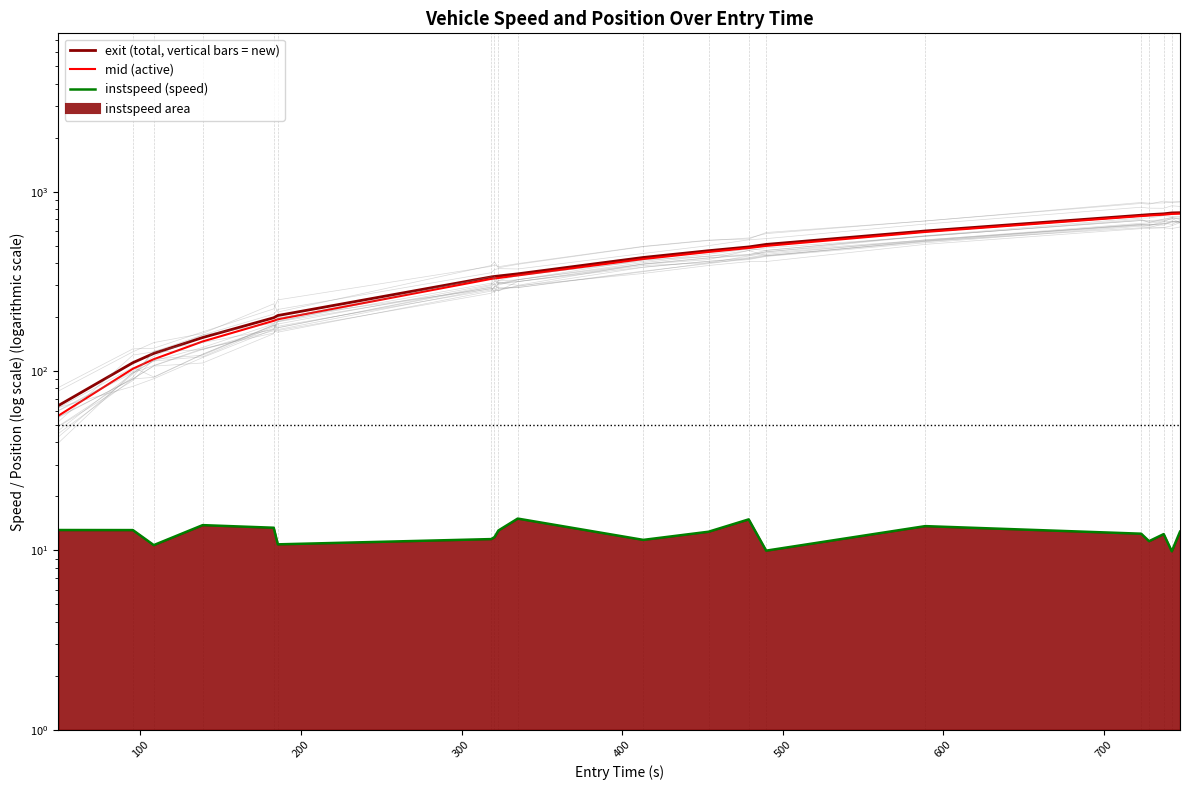

Rank the series by their maximum value, from highest to lowest.

exit, mid, instspeed (line)